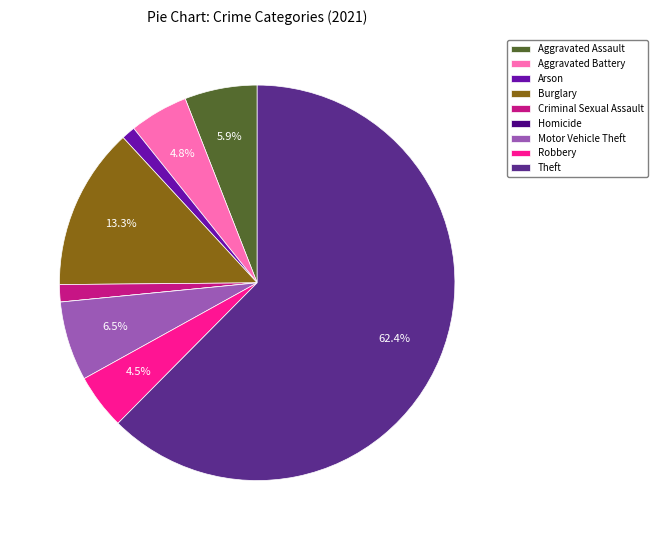

Which slice represents more than half of the pie?

Theft